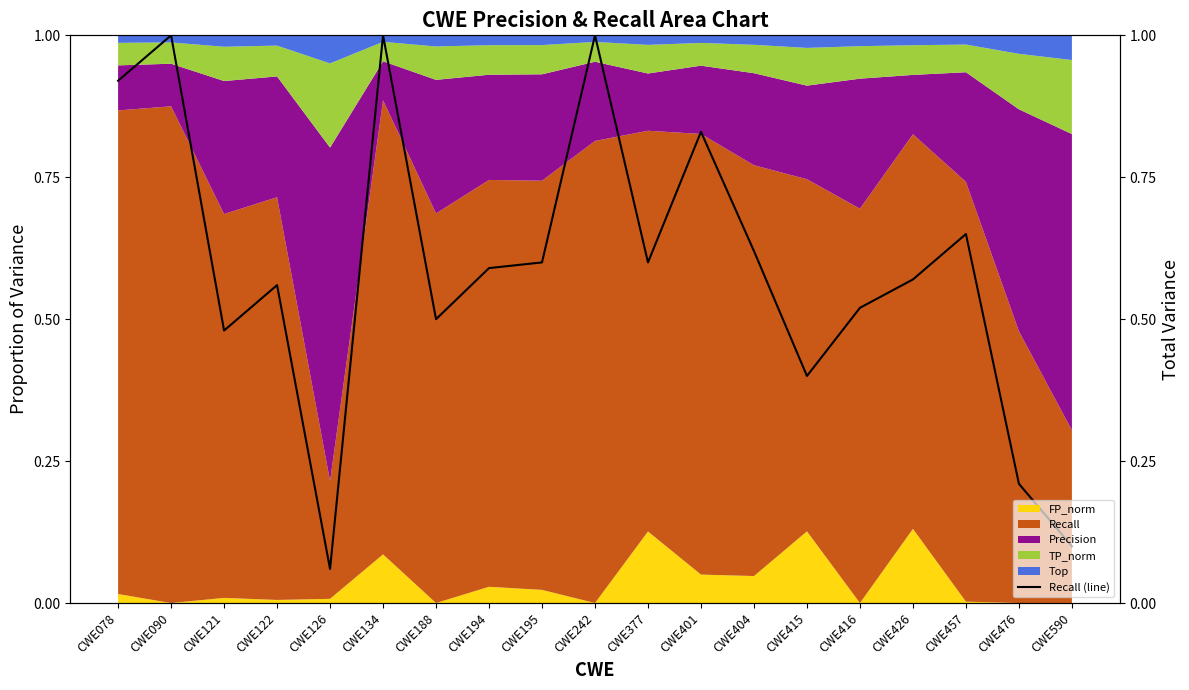

At which category does the data reach its first local valley?

CWE121